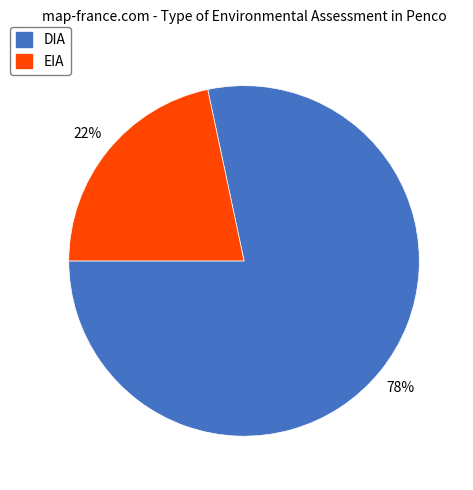

To the nearest percent, what portion does EIA represent?

22%